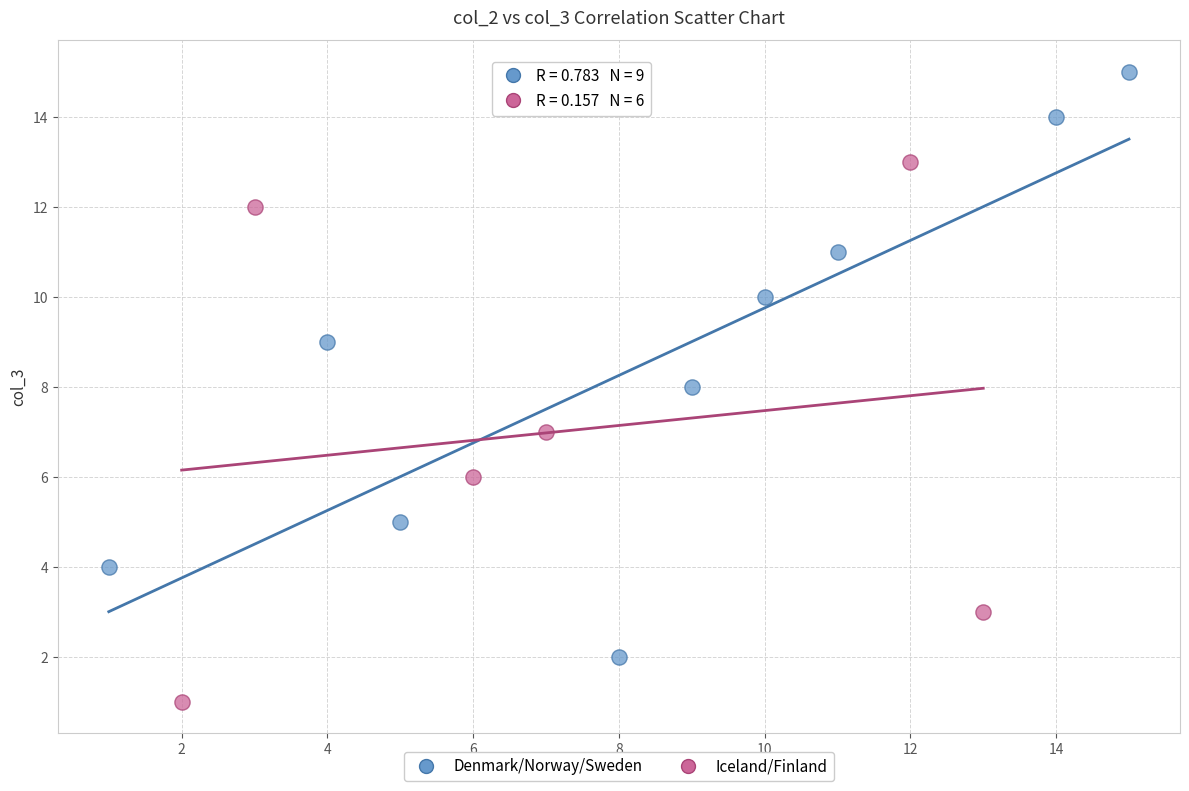

Which series contains the highest Y value?

Denmark/Norway/Sweden